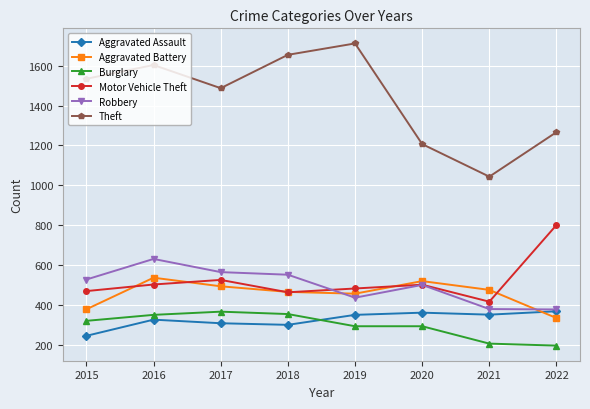

Is it true that Aggravated Battery equals 739 at 2021?

False